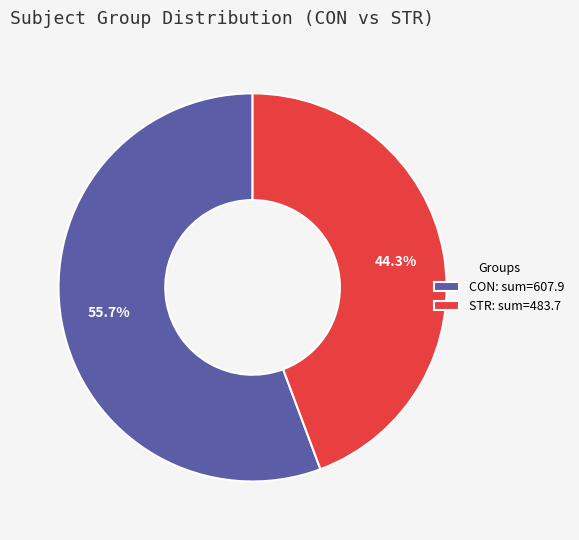

What portion of the pie excludes STR?

55.7%